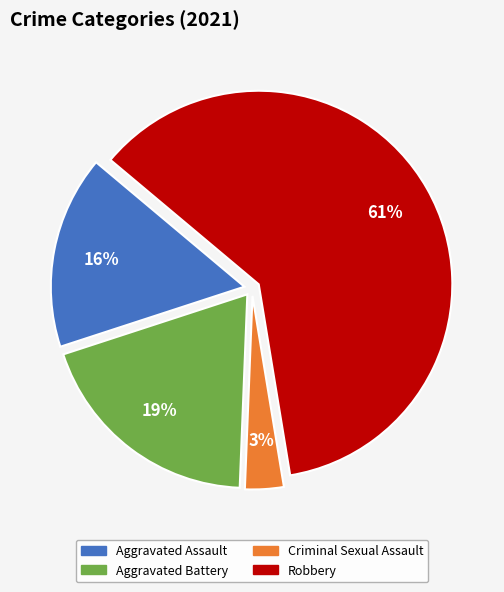

To the nearest percent, what is the average slice percentage?

25%